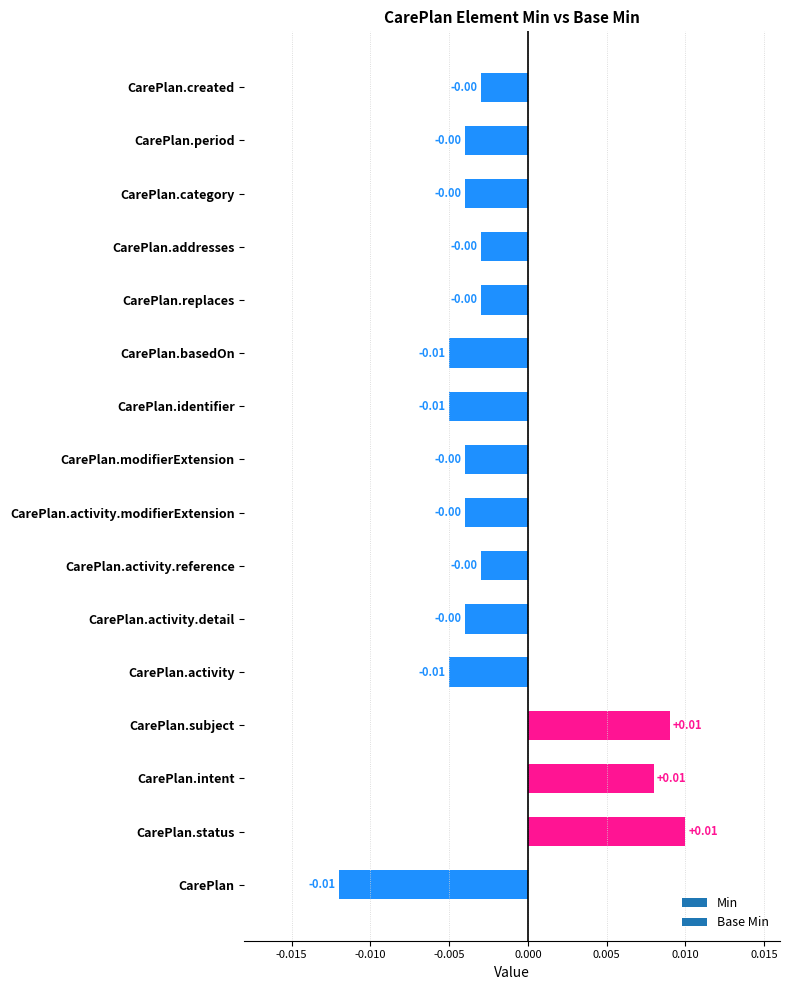

Does the chart contain stacked bars?

No